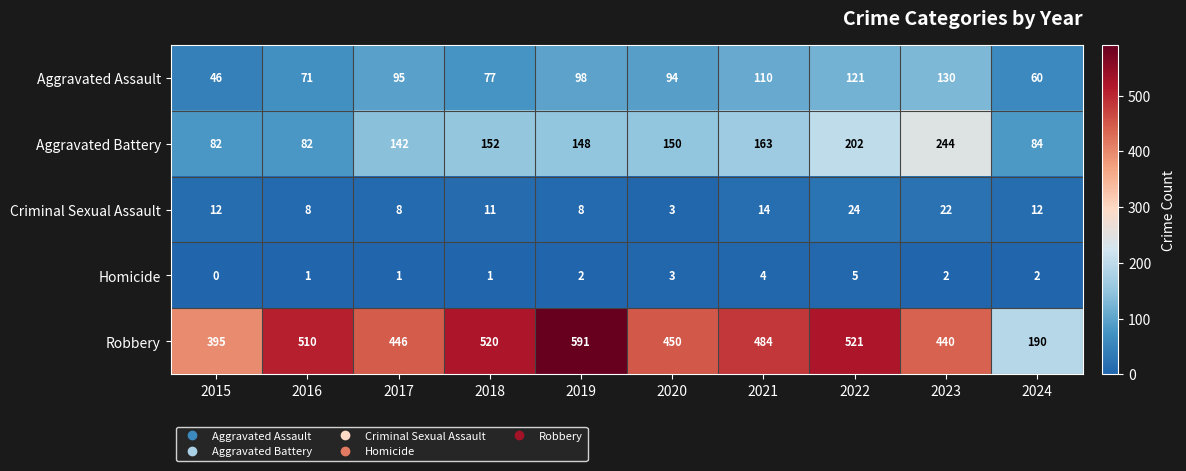

At 2018, list the series in order from smallest to largest.

Homicide, Criminal Sexual Assault, Aggravated Assault, Aggravated Battery, Robbery